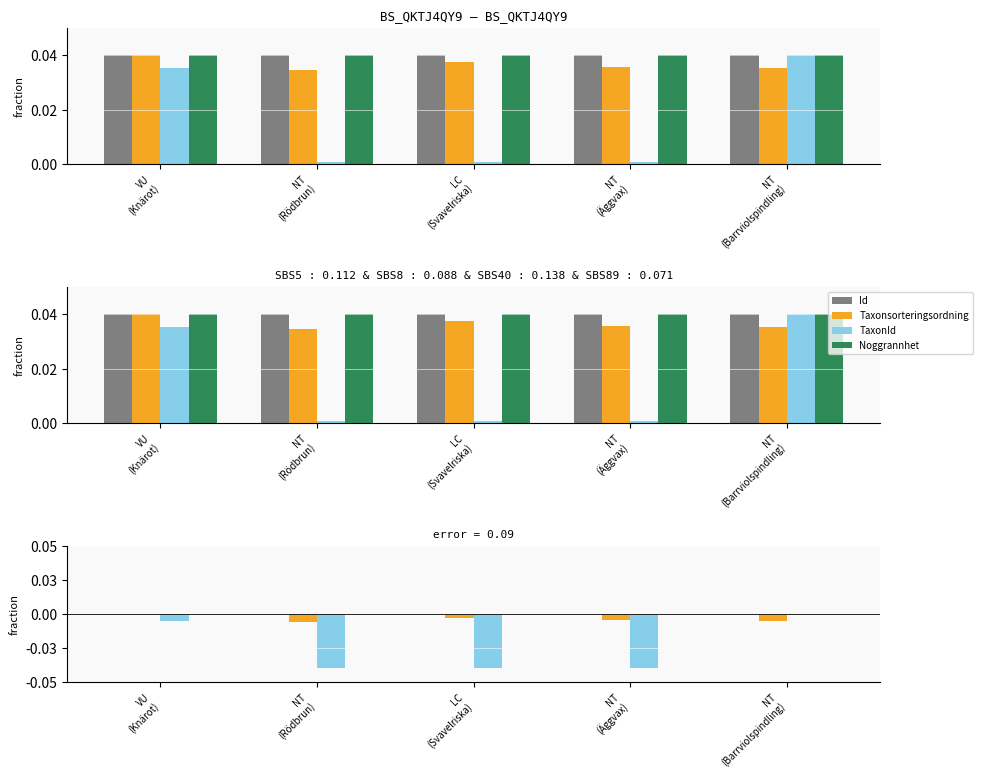

Count the number of data series in this chart.

4